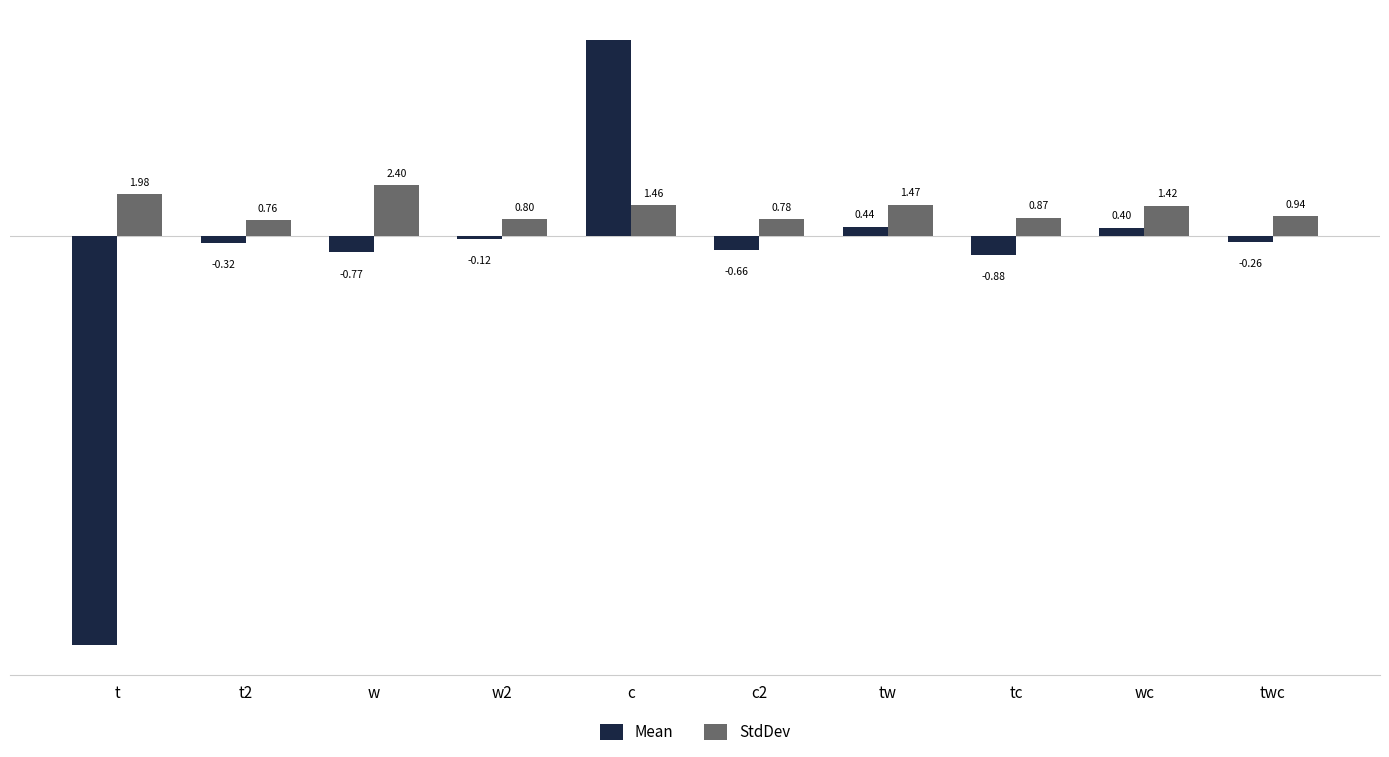

How many groups of bars are there?

10